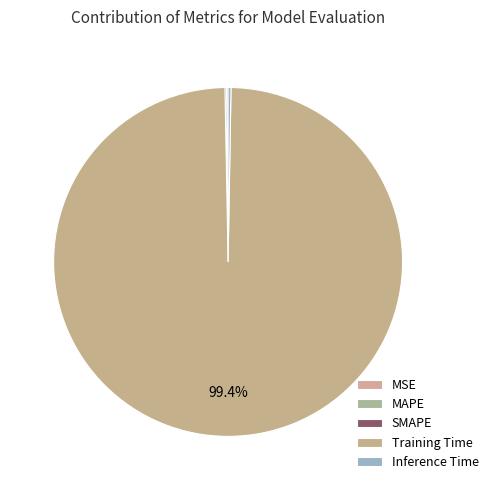

Which has a higher value, MSE or Inference Time?

Inference Time